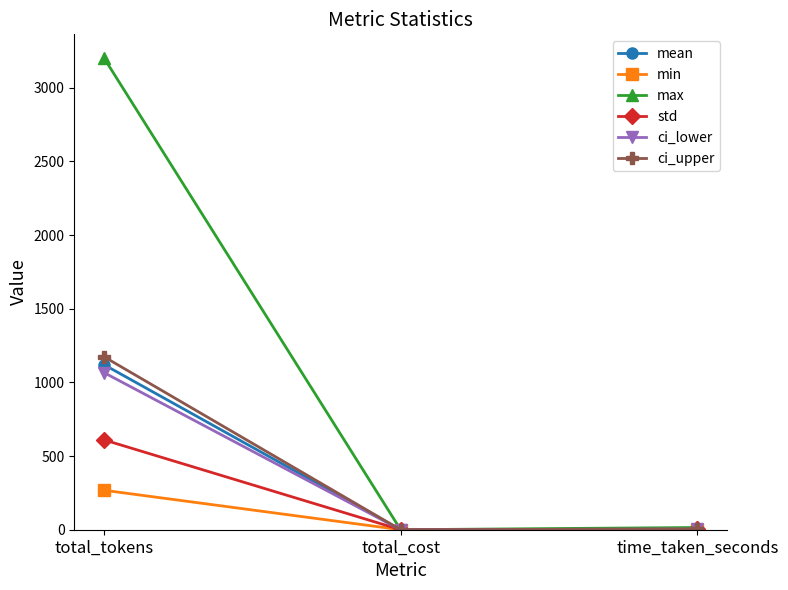

Which series changed the most between total_tokens and time_taken_seconds?

max